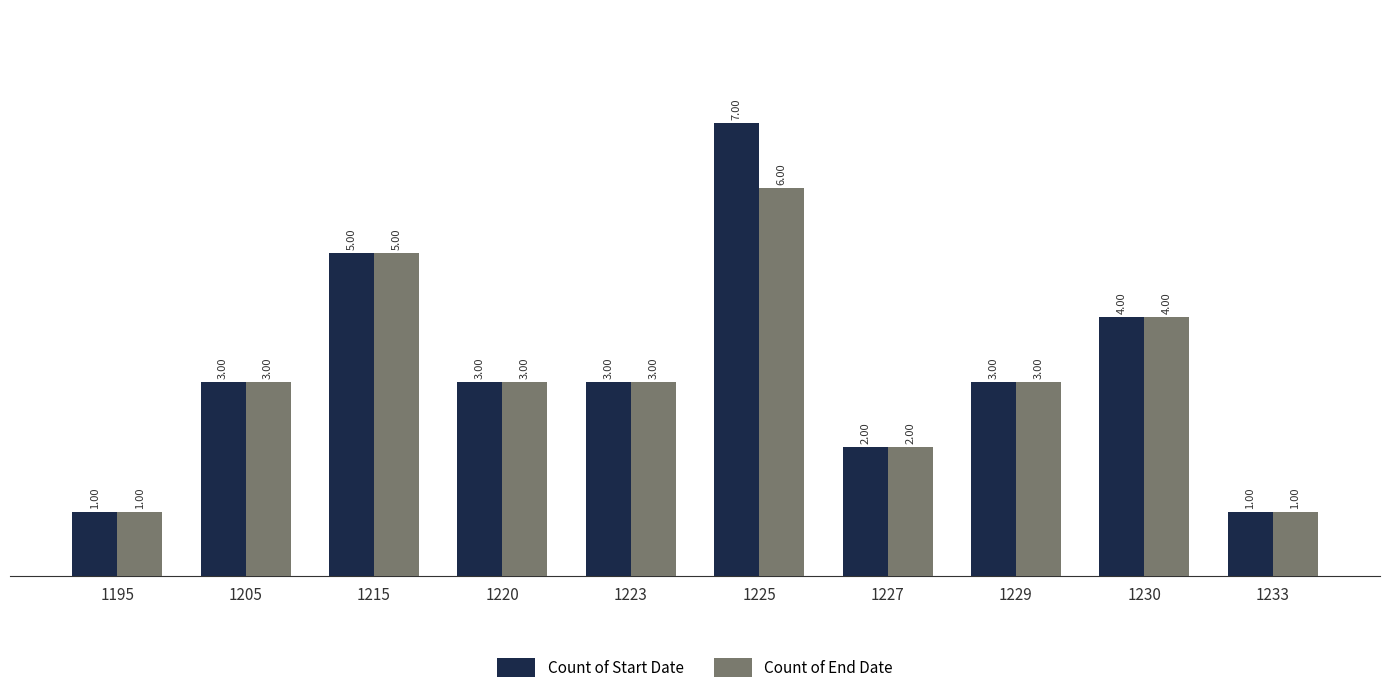

Rank the series by their average value, from lowest to highest.

Count of End Date, Count of Start Date